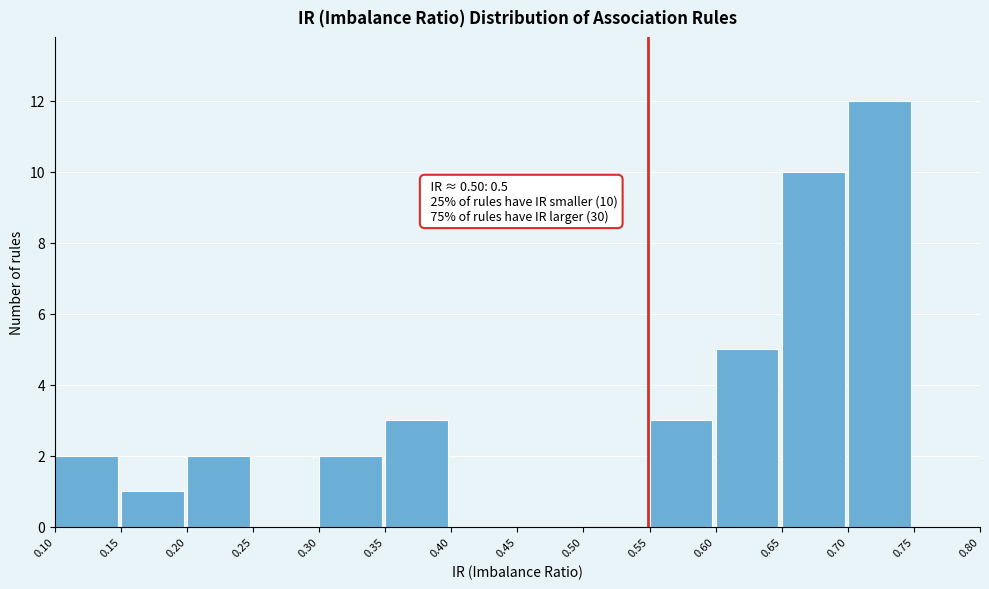

Over which range of the x-axis is the bar tallest?

0.70 to 0.75